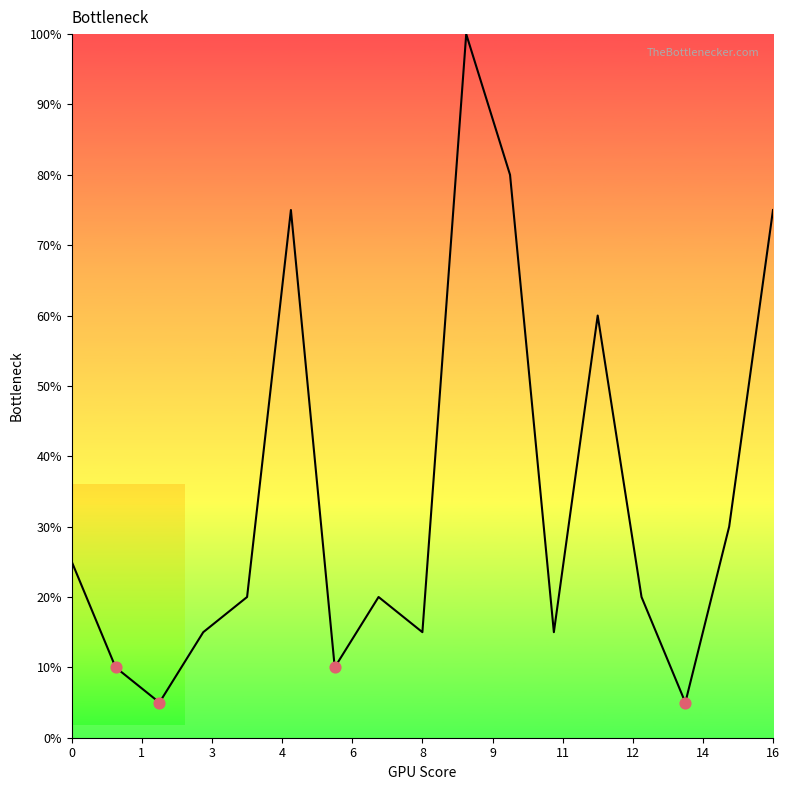

What is the maximum value shown in the chart?

100.0